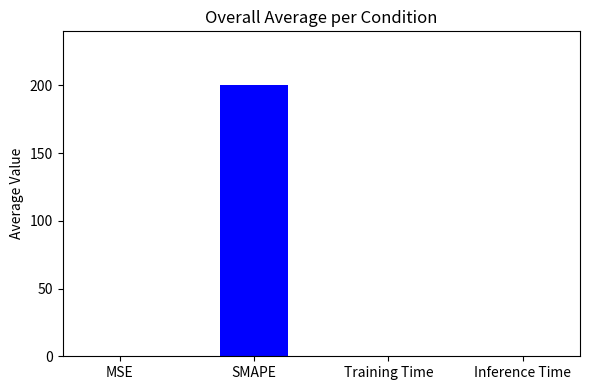

The chart shows a value of 200.0 at SMAPE. True or false?

True